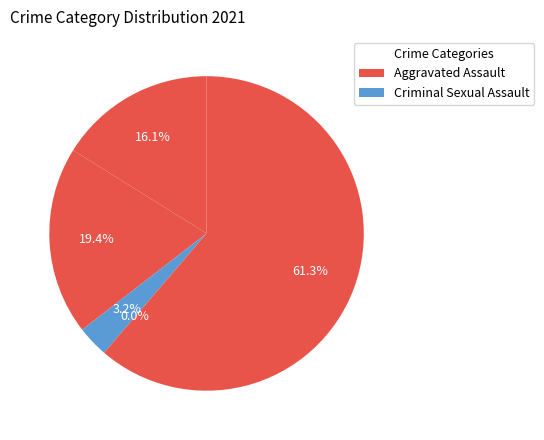

Count the number of slices in the pie.

5